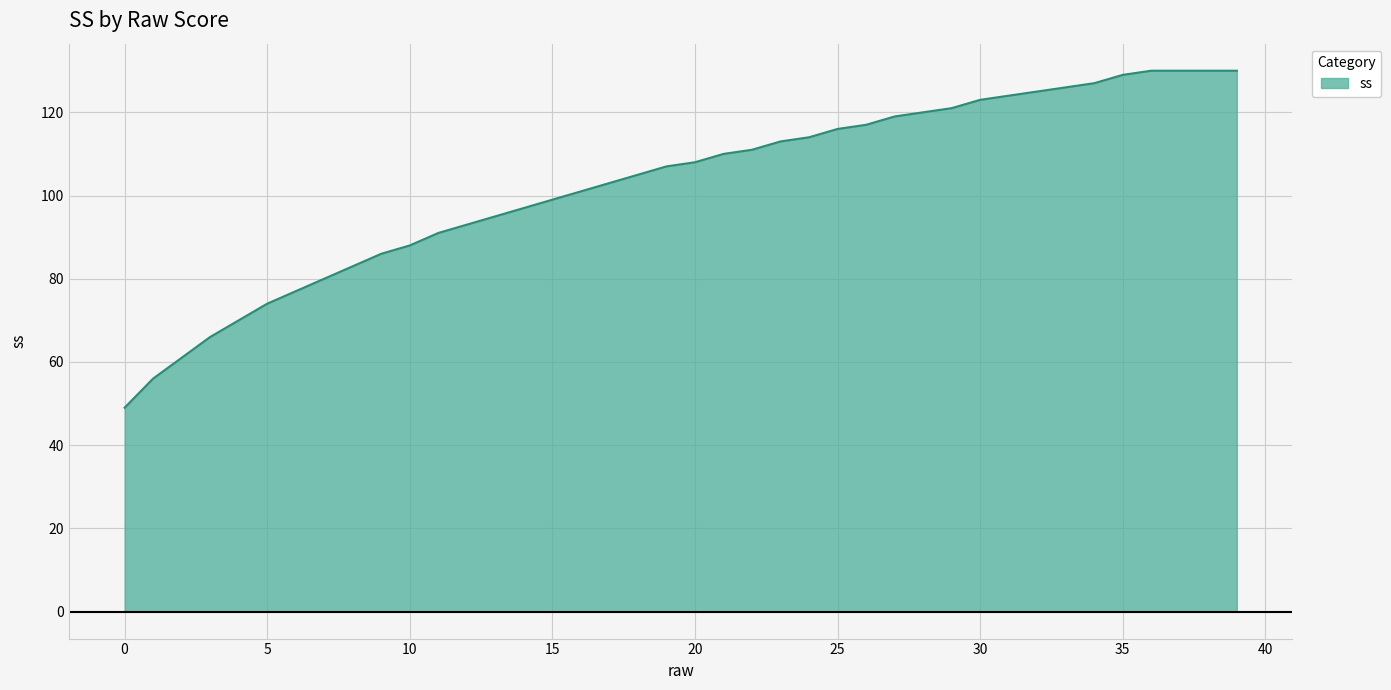

What is the minimum value shown in the chart?

49